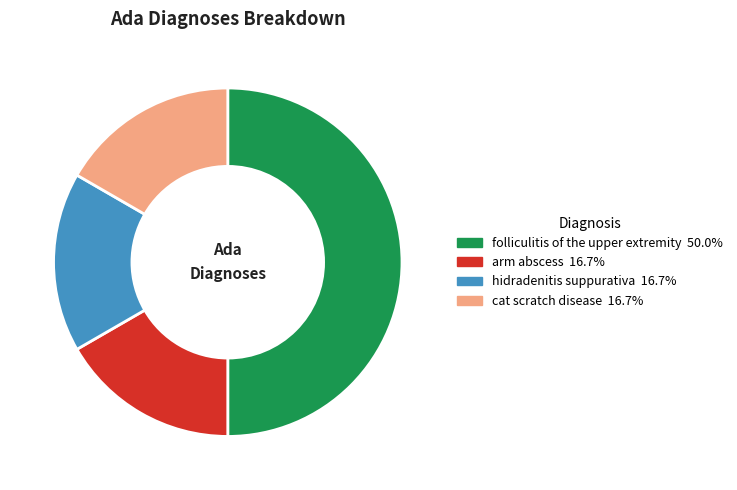

What is the largest slice in the pie chart?

folliculitis of the upper extremity